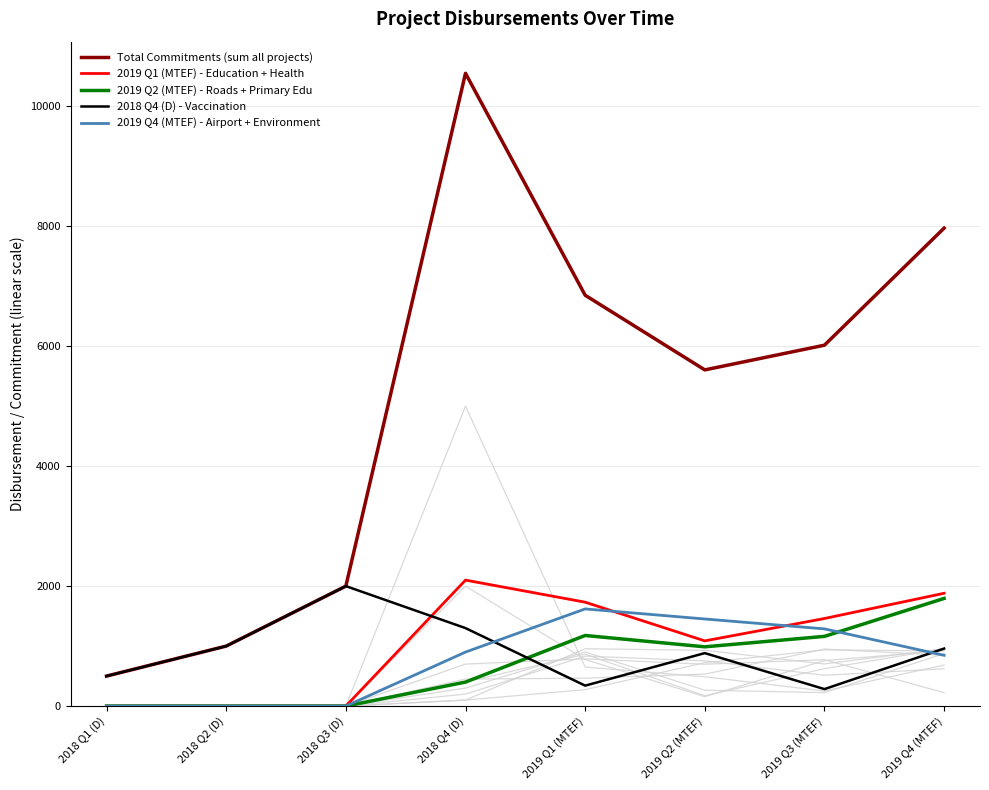

Reading left to right, list all the values displayed in this chart.

Total Commitments (sum all projects): 2018 Q1 (D)=500	2018 Q2 (D)=1000	2018 Q3 (D)=2000	2018 Q4 (D)=10550	2019 Q1 (MTEF)=6850	2019 Q2 (MTEF)=5605	2019 Q3 (MTEF)=6017	2019 Q4 (MTEF)=7969
2019 Q1 (MTEF) - Education + Health: 2018 Q1 (D)=0	2018 Q2 (D)=0	2018 Q3 (D)=0	2018 Q4 (D)=2100	2019 Q1 (MTEF)=1732	2019 Q2 (MTEF)=1087	2019 Q3 (MTEF)=1460	2019 Q4 (MTEF)=1881
2019 Q2 (MTEF) - Roads + Primary Edu: 2018 Q1 (D)=0	2018 Q2 (D)=0	2018 Q3 (D)=0	2018 Q4 (D)=400	2019 Q1 (MTEF)=1177	2019 Q2 (MTEF)=988	2019 Q3 (MTEF)=1162	2019 Q4 (MTEF)=1795
2018 Q4 (D) - Vaccination: 2018 Q1 (D)=500	2018 Q2 (D)=1000	2018 Q3 (D)=2000	2018 Q4 (D)=1300	2019 Q1 (MTEF)=341	2019 Q2 (MTEF)=883	2019 Q3 (MTEF)=283	2019 Q4 (MTEF)=959
2019 Q4 (MTEF) - Airport + Environment: 2018 Q1 (D)=0	2018 Q2 (D)=0	2018 Q3 (D)=0	2018 Q4 (D)=900	2019 Q1 (MTEF)=1620	2019 Q2 (MTEF)=1452	2019 Q3 (MTEF)=1287	2019 Q4 (MTEF)=846